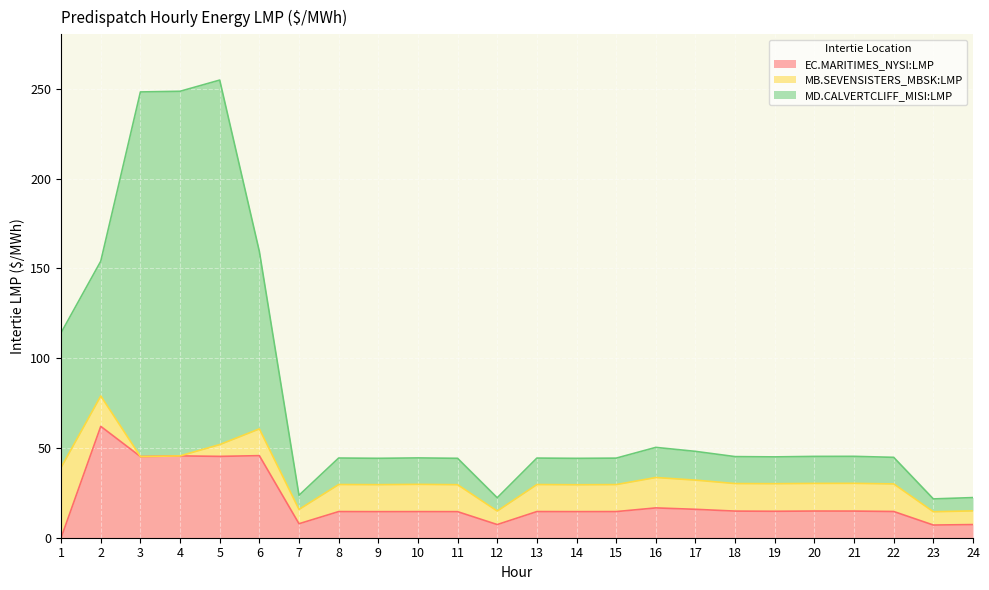

Which label corresponds to the smallest value in the chart?

1